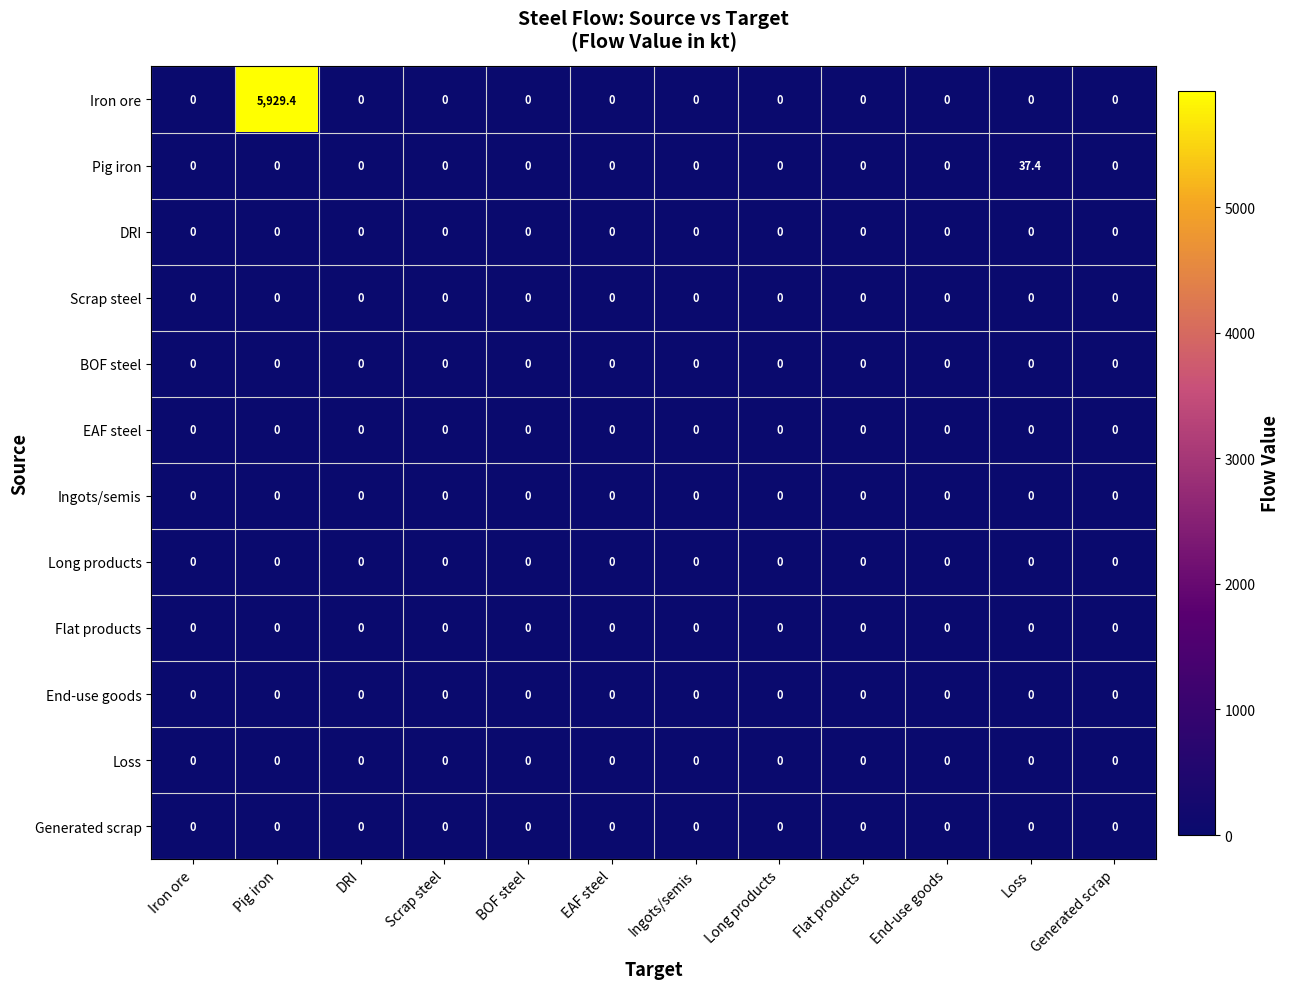

At which category does the chart reach its peak across all series?

Pig iron